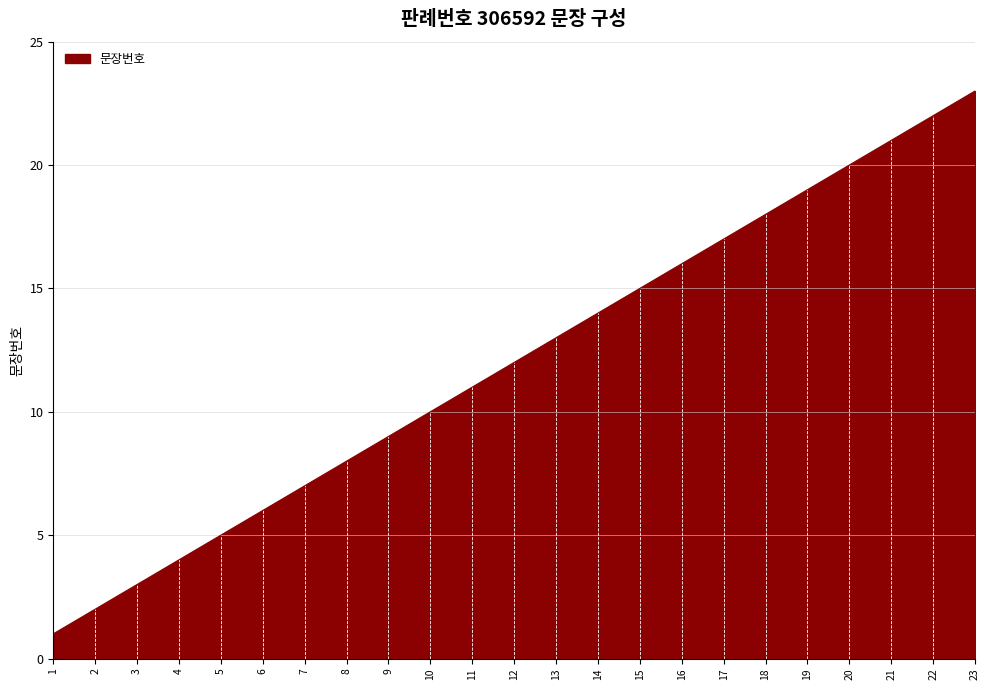

What is the approximate value at 16, to the nearest 10?

20